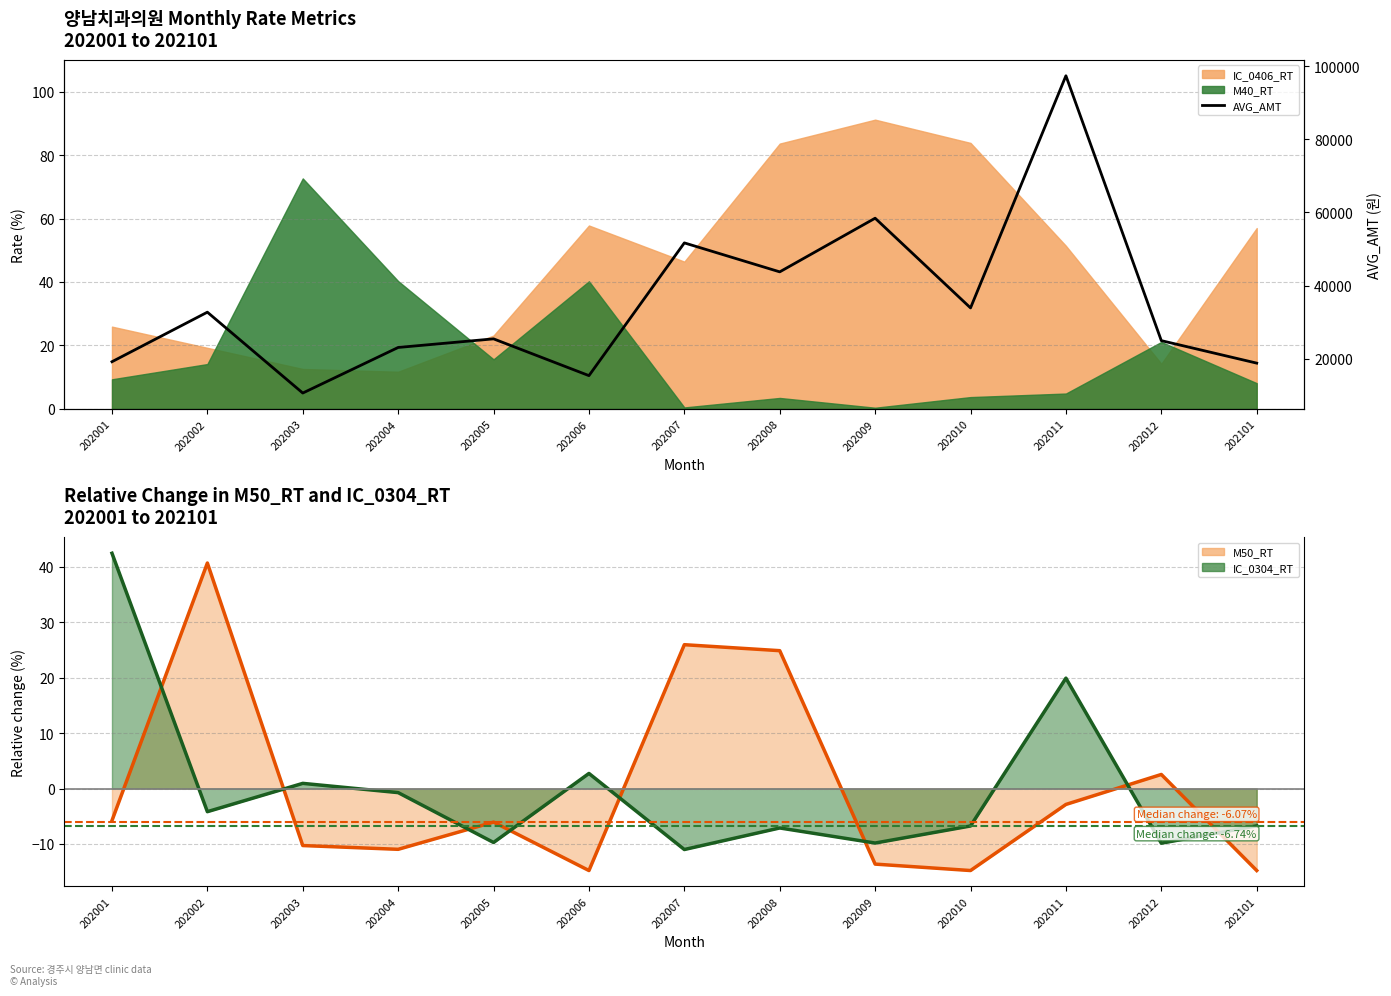

True or false: M50_RT (line) and IC_0304_RT (line) intersect in this chart.

True